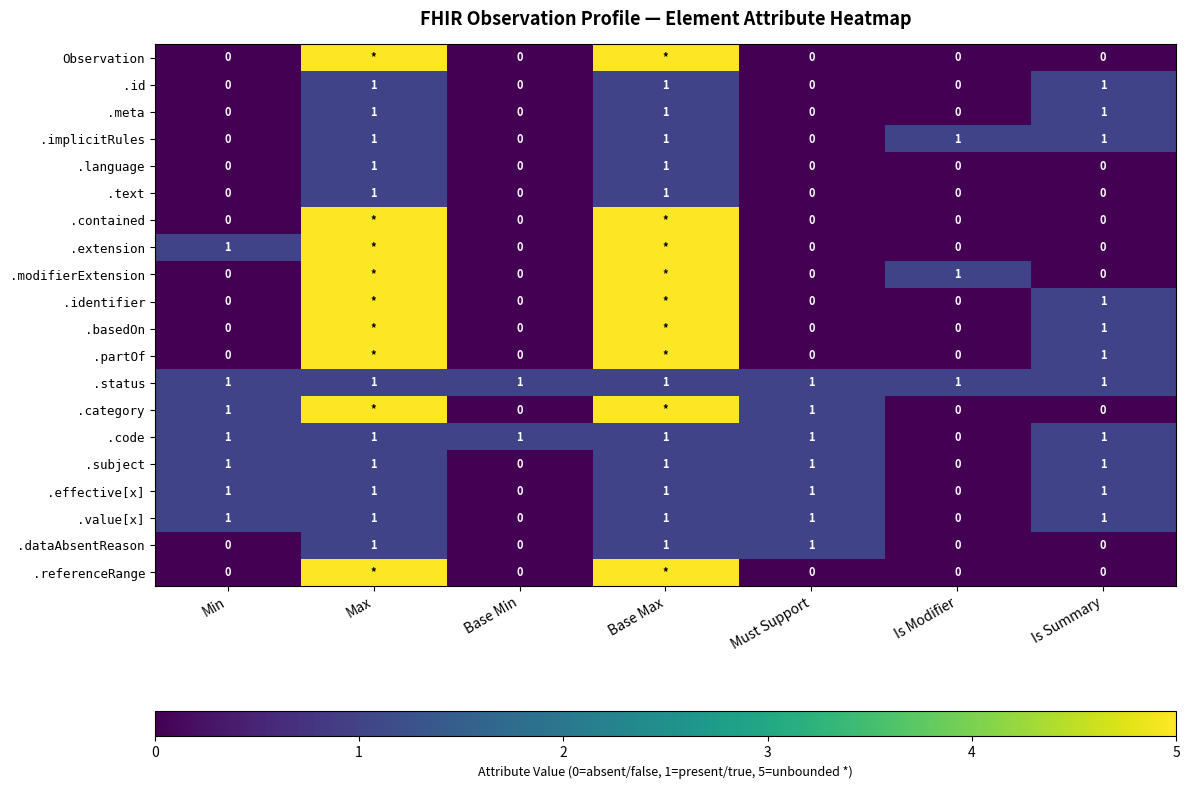

Count the .effective[x] values in the range 0 to 1.

7